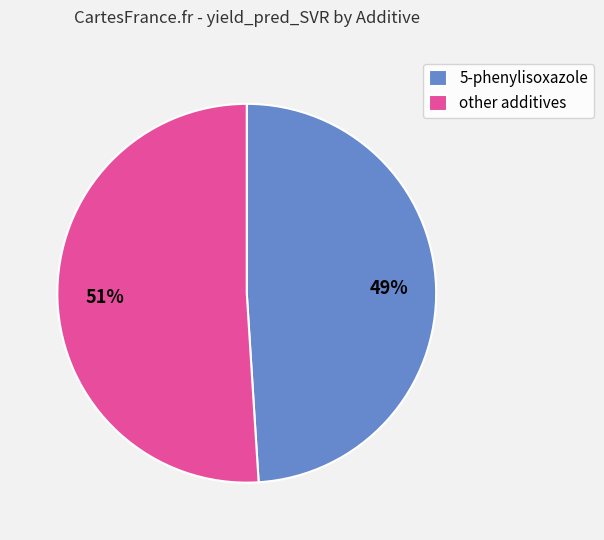

Does any single category account for the majority?

Yes